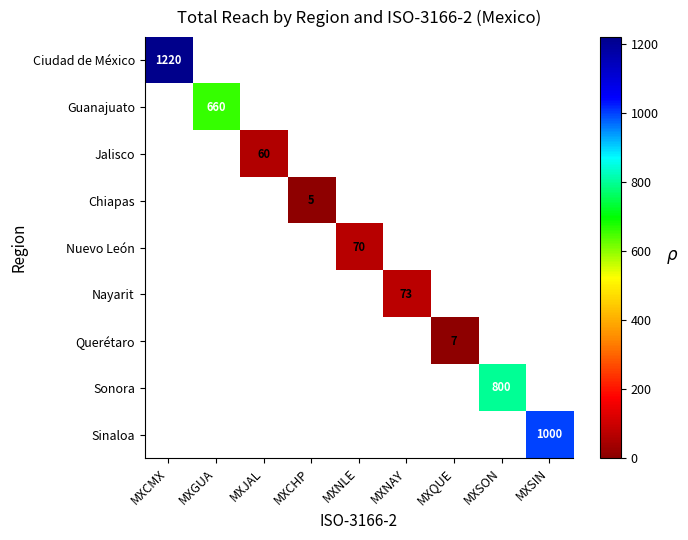

At which category does the chart reach its minimum across all series?

MXCHP